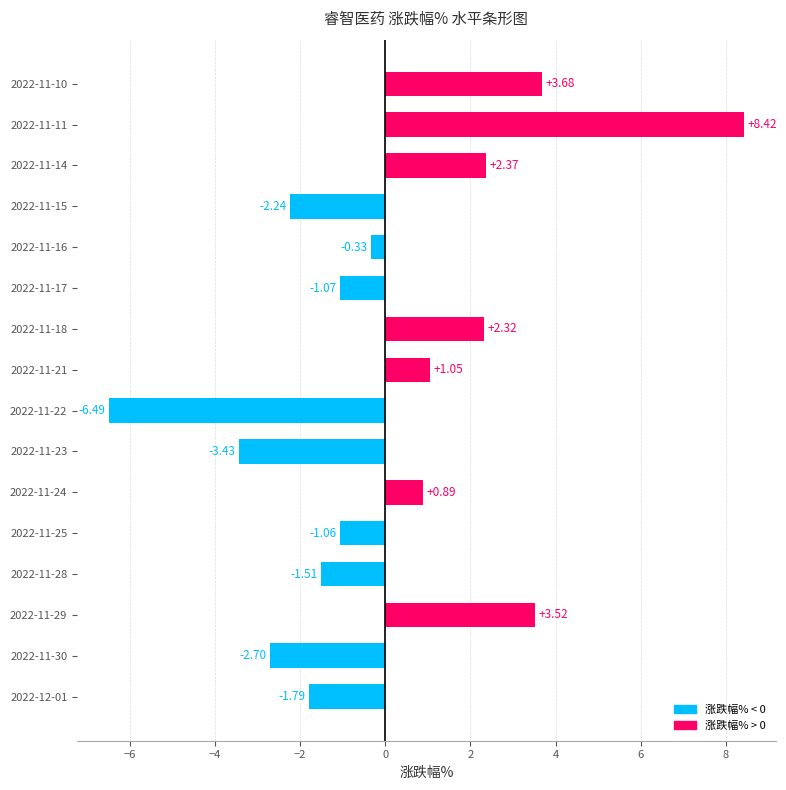

Rank the categories by value from lowest to highest.

2022-11-22, 2022-11-23, 2022-11-30, 2022-11-15, 2022-12-01, 2022-11-28, 2022-11-17, 2022-11-25, 2022-11-16, 2022-11-24, 2022-11-21, 2022-11-18, 2022-11-14, 2022-11-29, 2022-11-10, 2022-11-11